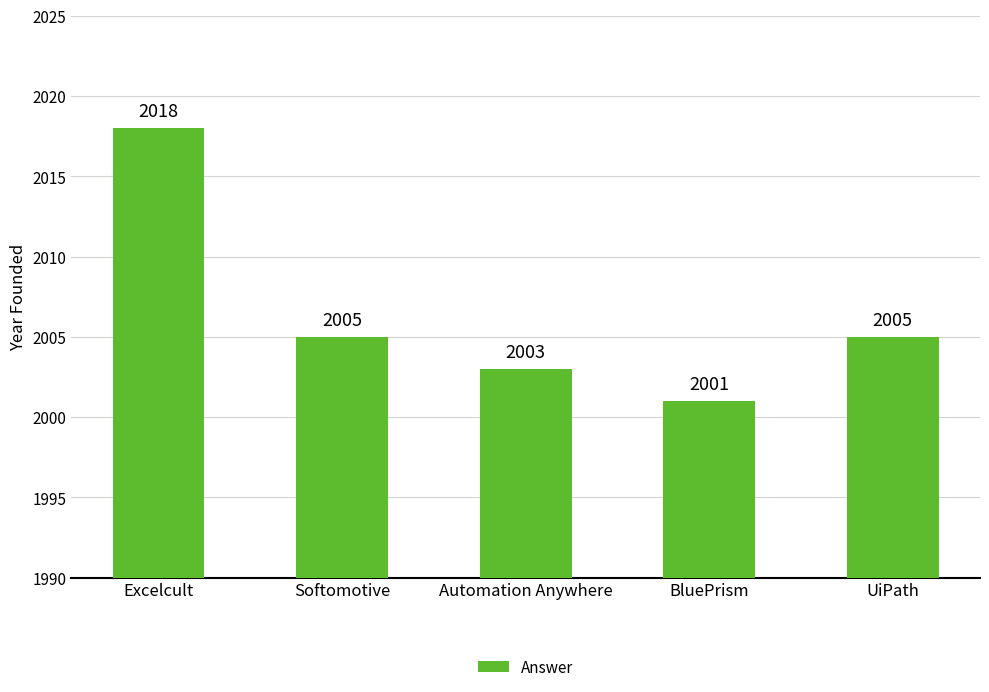

What is the minimum value shown in the chart?

2001